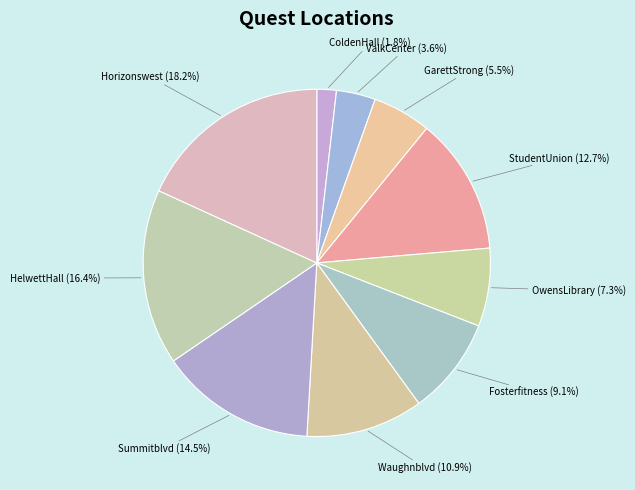

Count the number of slices in the pie.

10